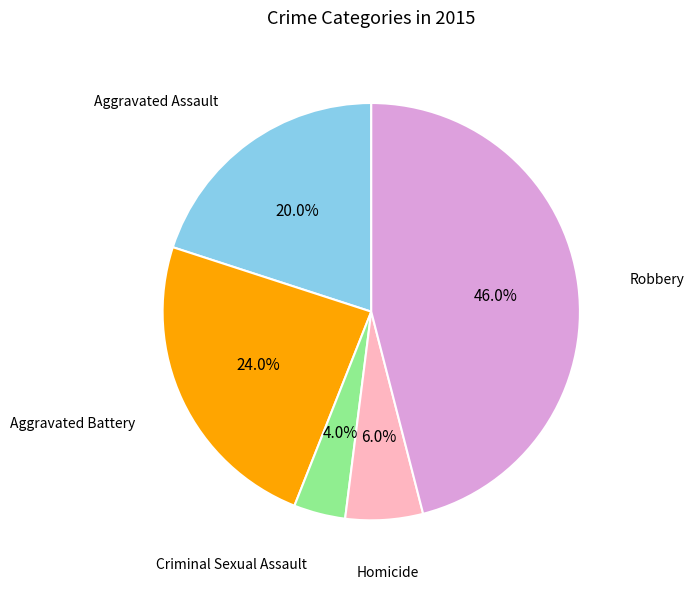

True or false: Robbery accounts for 46% of the total.

True